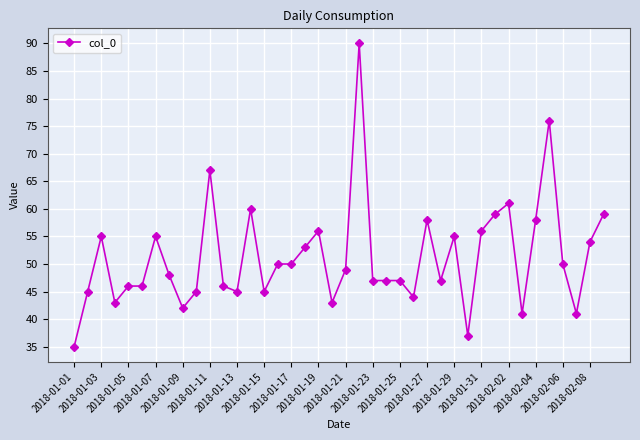

What is the difference between the maximum and minimum values?

55